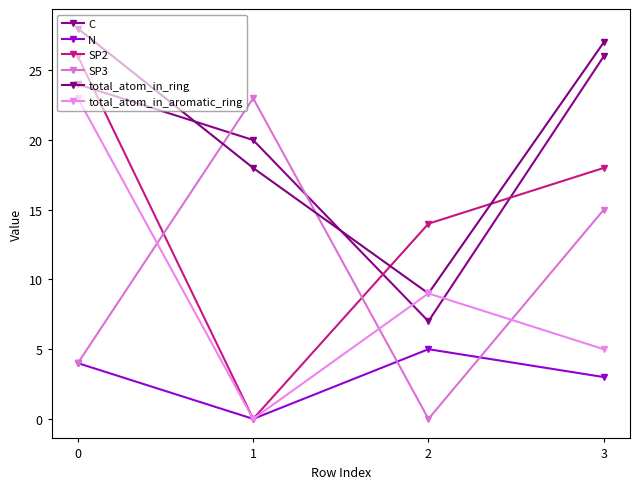

What is the maximum value for SP3?

23